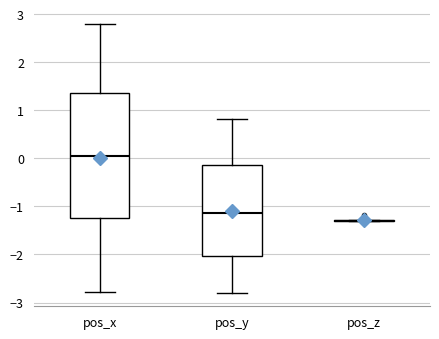

Reading left to right, transcribe this box plot: for each box, give where its median line is, the range the box spans, and where its two whiskers end, as read against the y-axis. The values are not printed on the chart, so give them approximately, as read against the axis.

pos_x: median 0.1, box -1.2 to 1.4, whiskers -2.8 to 2.8
pos_y: median -1.1, box -2.0 to -0.1, whiskers -2.8 to 0.8
pos_z: box collapsed to a line at -1.3, whiskers -1.3 to -1.3